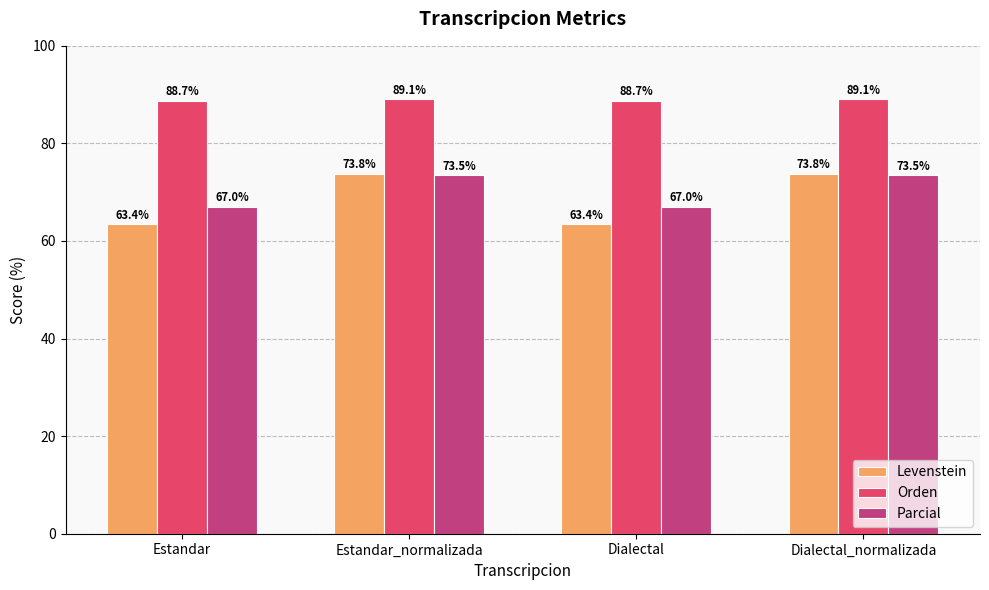

What is the difference between the highest and lowest values at Dialectal?

25.3